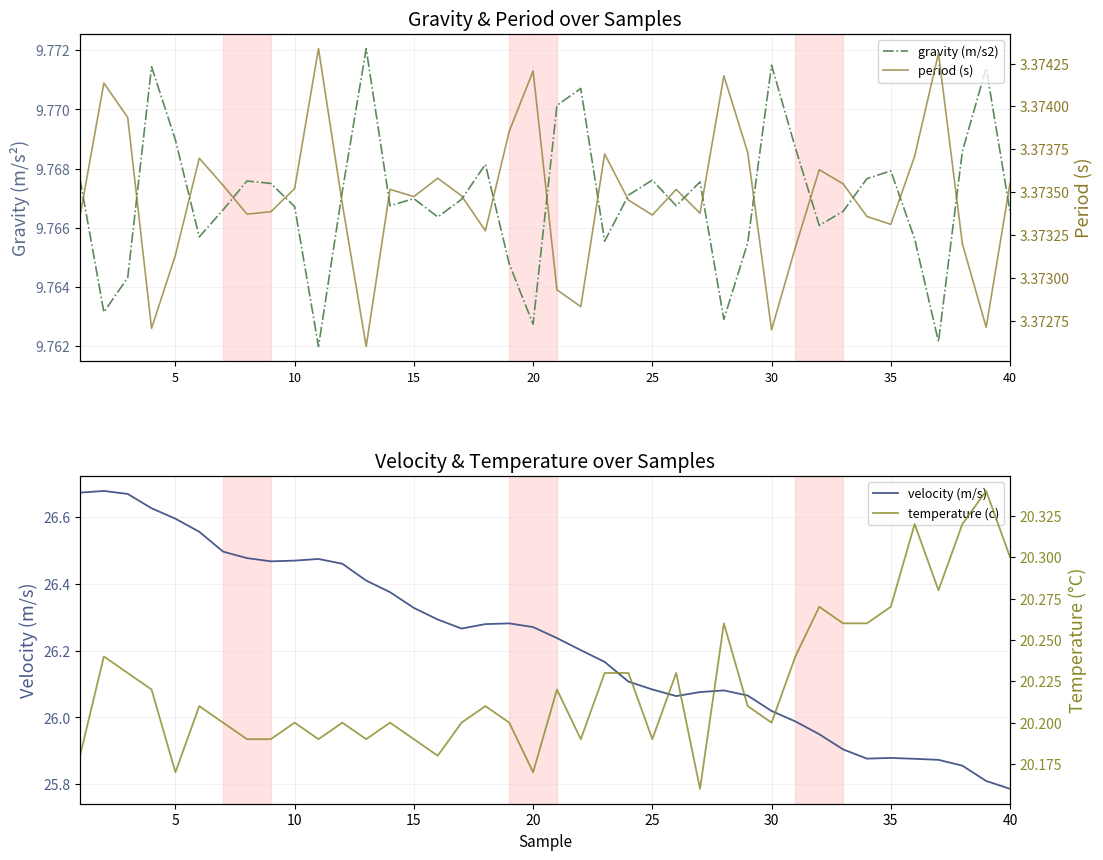

Which category has the lowest value in the velocity (m/s) series?

40